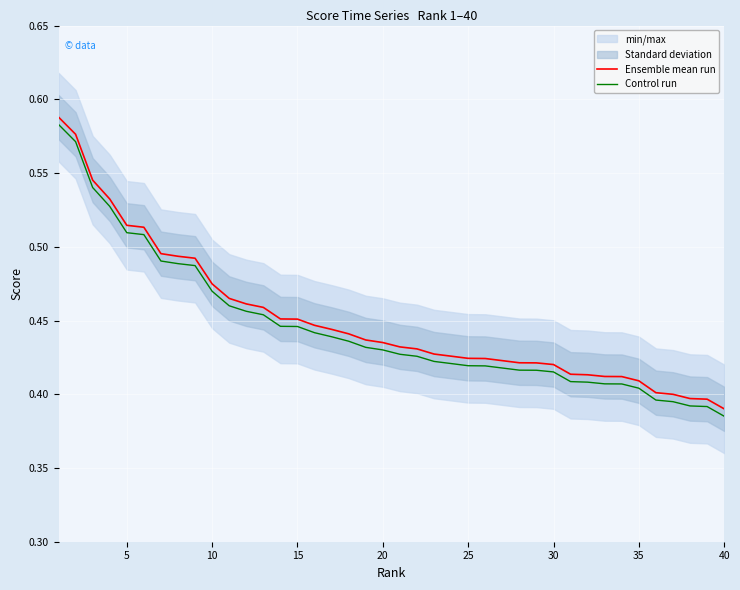

True or false: Control run and Ensemble mean run cross at least once.

False